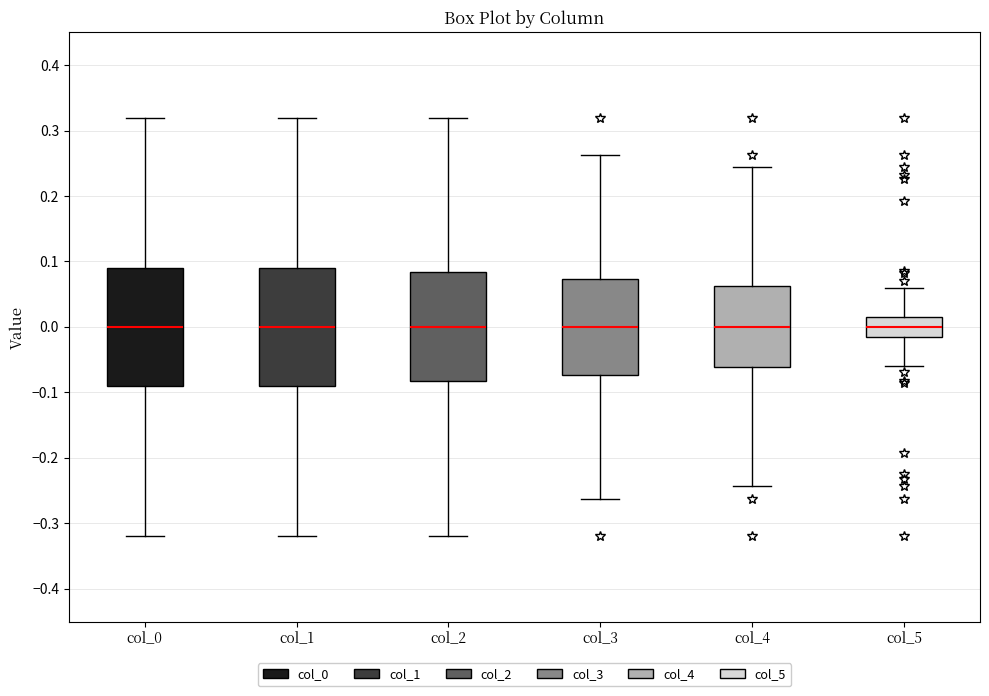

Reading left to right, transcribe this box plot: for each box, give where its median line is, the range the box spans, and where its two whiskers end, as read against the y-axis. The values are not printed on the chart, so give them approximately, as read against the axis.

col_0: median 0.00, box -0.09 to 0.09, whiskers -0.32 to 0.32
col_1: median 0.00, box -0.09 to 0.09, whiskers -0.32 to 0.32
col_2: median 0.00, box -0.08 to 0.08, whiskers -0.32 to 0.32
col_3: median 0.00, box -0.07 to 0.07, whiskers -0.26 to 0.26
col_4: median 0.00, box -0.06 to 0.06, whiskers -0.24 to 0.24
col_5: median 0.00, box -0.01 to 0.01, whiskers -0.06 to 0.06